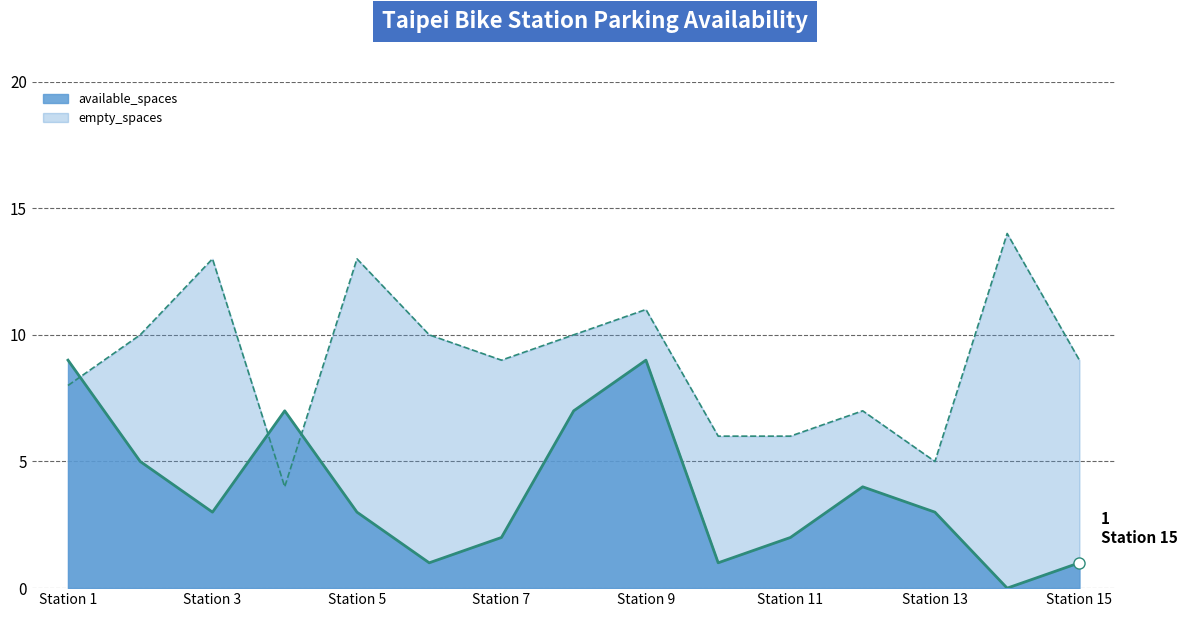

Reading right to left, what are all the values shown in this chart?

available_spaces: Station 15=1	Station 14=0	Station 13=3	Station 12=4	Station 11=2	Station 10=1	Station 9=9	Station 8=7	Station 7=2	Station 6=1	Station 5=3	Station 4=7	Station 3=3	Station 2=5	Station 1=9
empty_spaces: Station 15=9	Station 14=14	Station 13=5	Station 12=7	Station 11=6	Station 10=6	Station 9=11	Station 8=10	Station 7=9	Station 6=10	Station 5=13	Station 4=4	Station 3=13	Station 2=10	Station 1=8